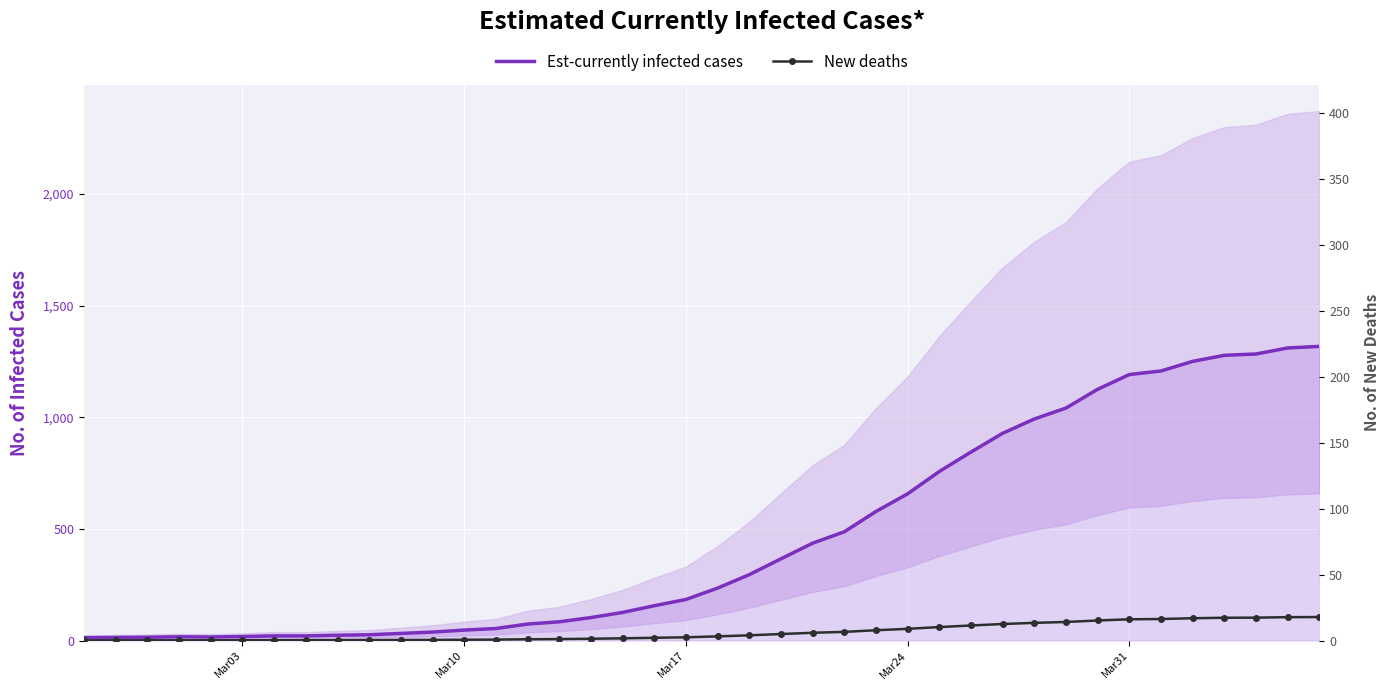

What are all the series names shown in the legend?

Est-currently infected cases, New deaths